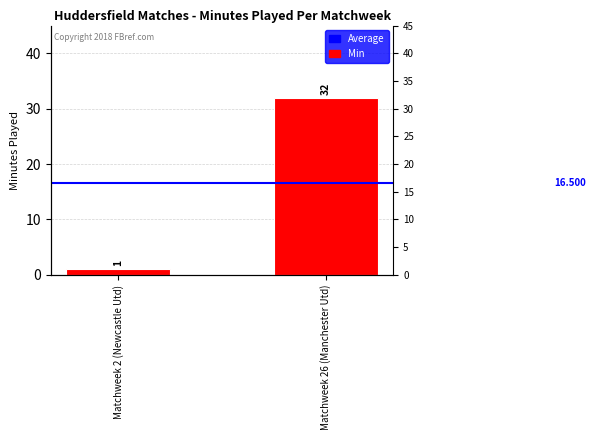

What is the value of the Min bar at the 2nd from the left?

32.0